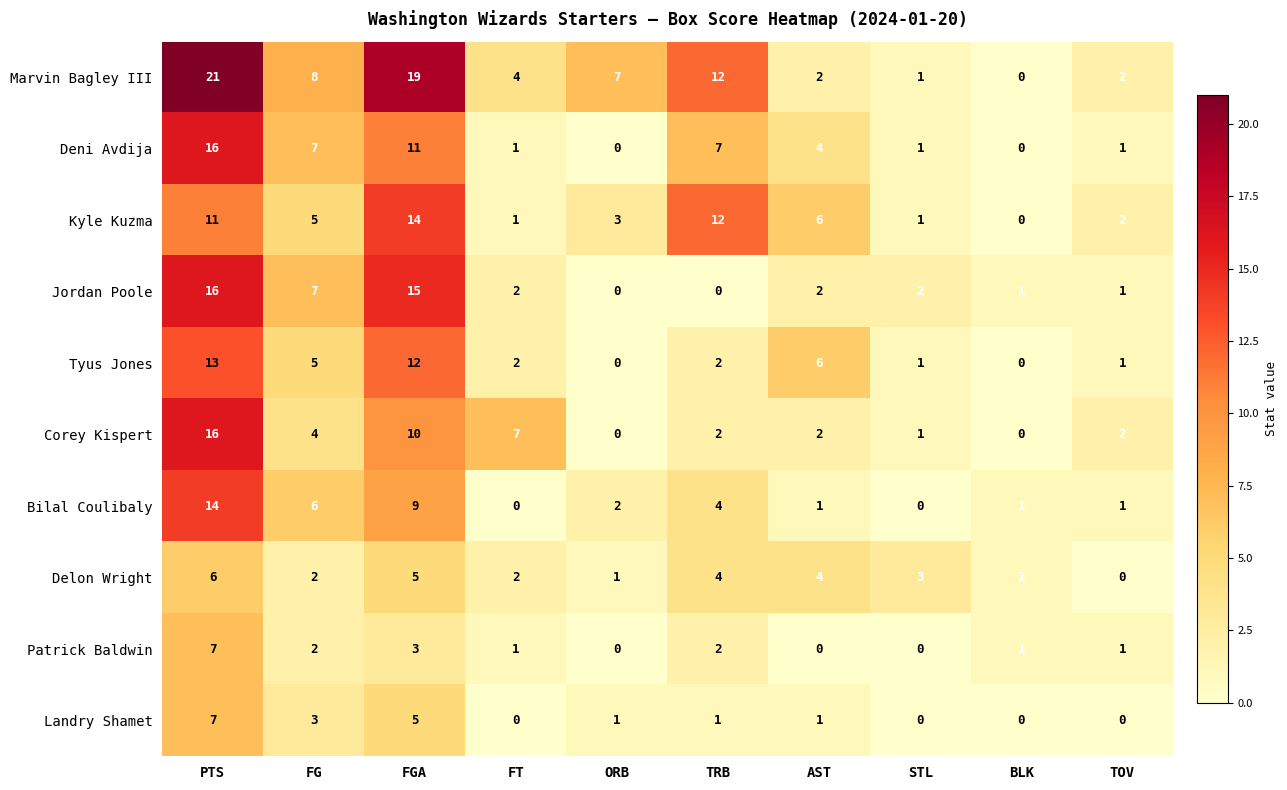

What is the difference between the maximum and minimum values in the Patrick Baldwin series?

7